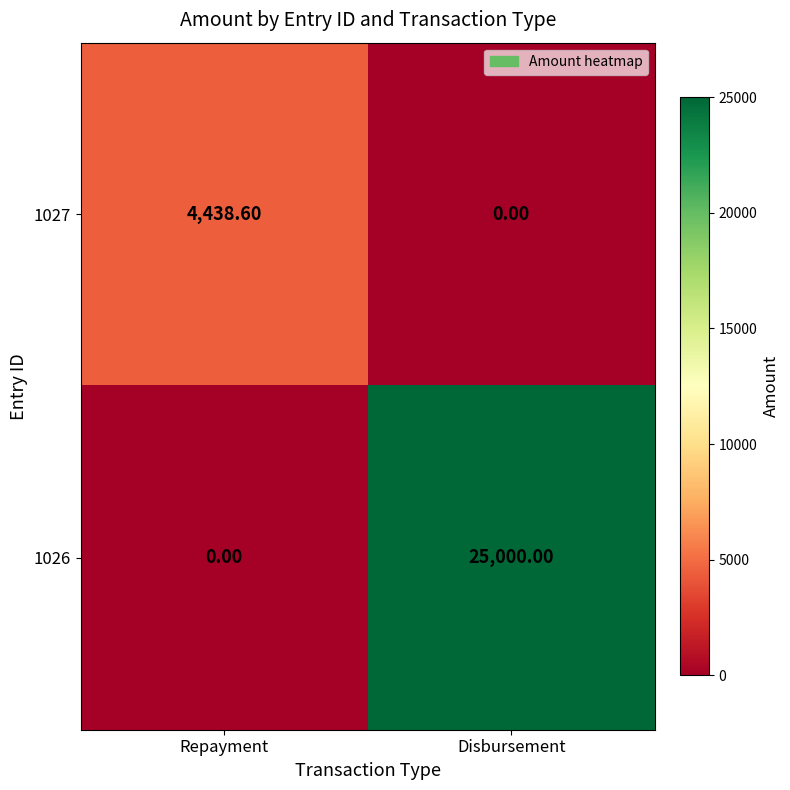

At Disbursement, list the series in order from smallest to largest.

1027, 1026